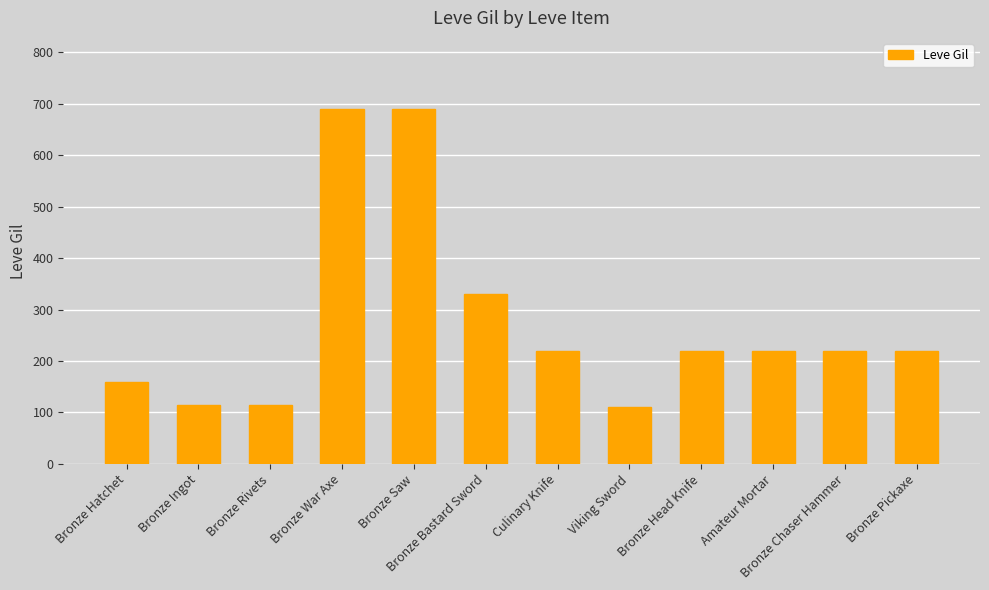

What is the value of the 8th bar from the left?

110